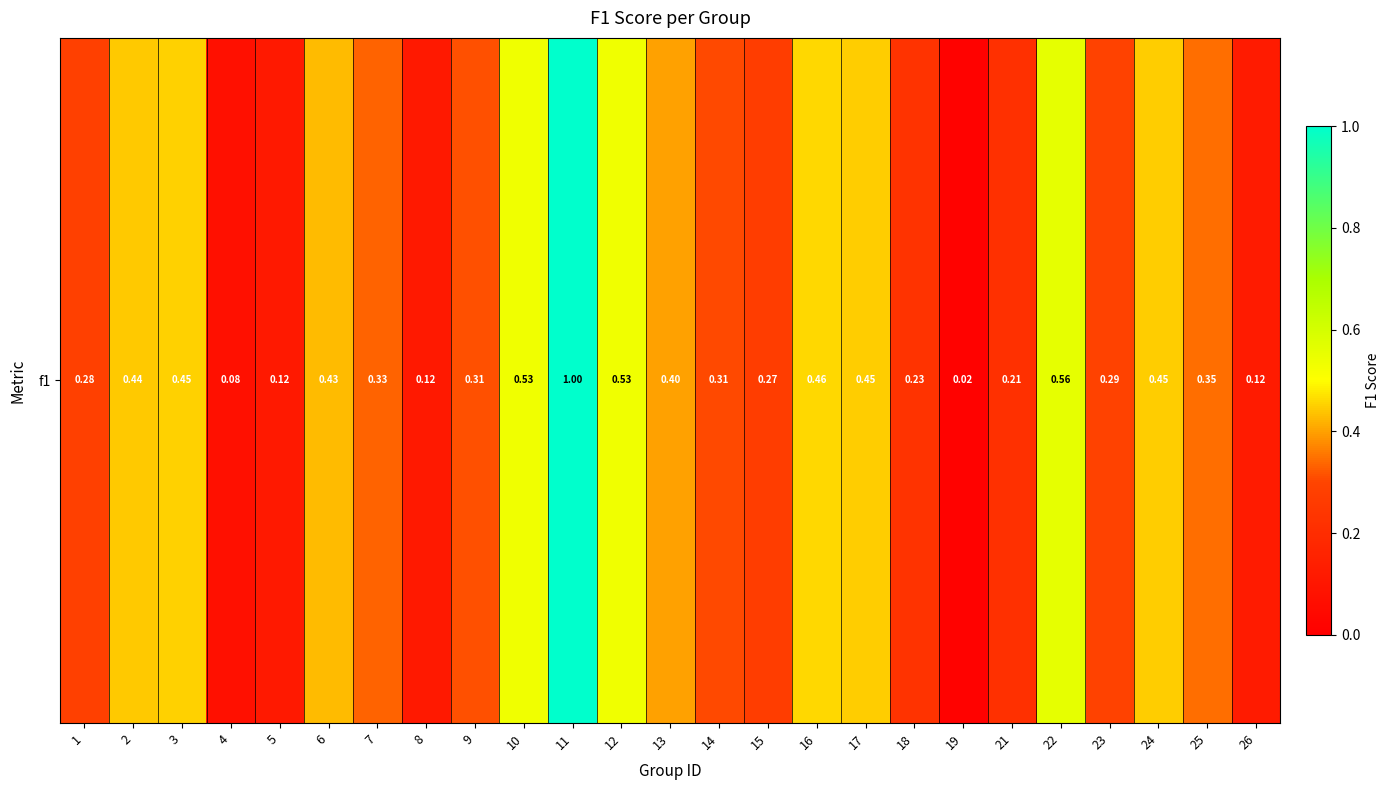

What is the approximate value at 14?

0.3